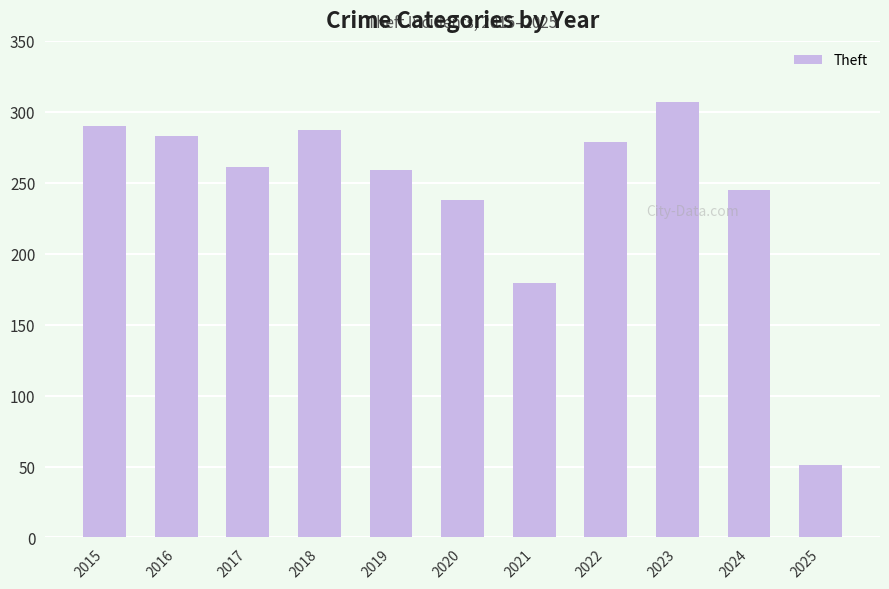

How many bars are there in total?

11